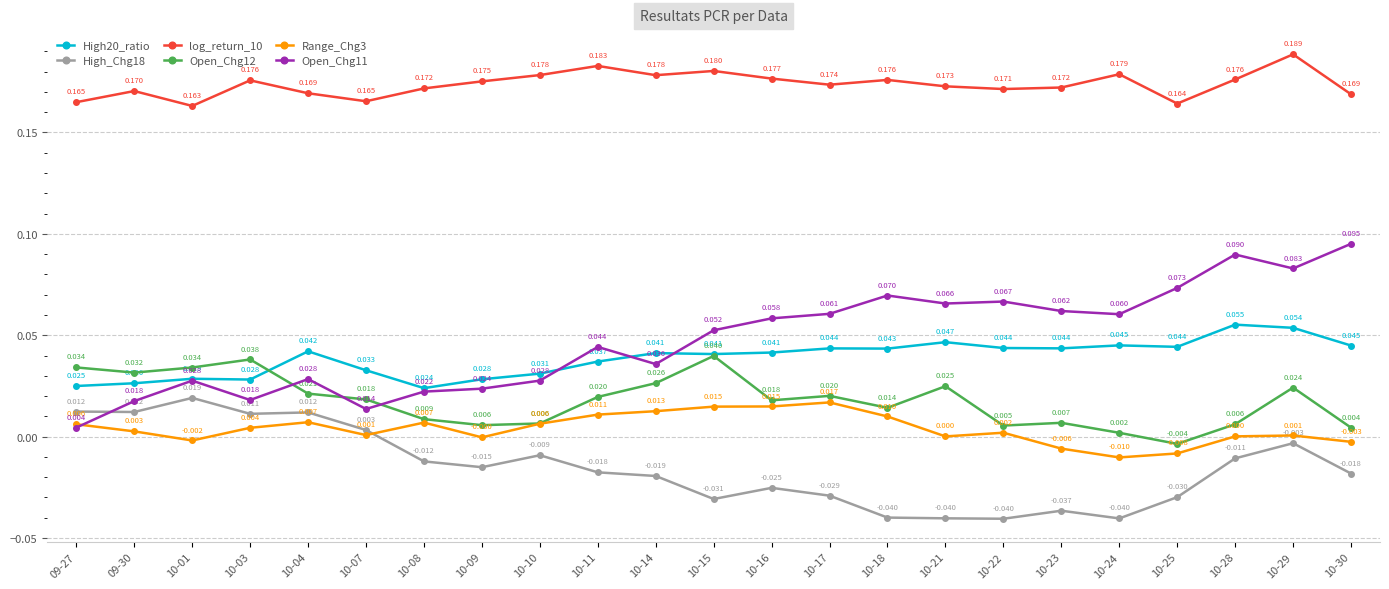

Is this an area chart (filled region under the line)?

No